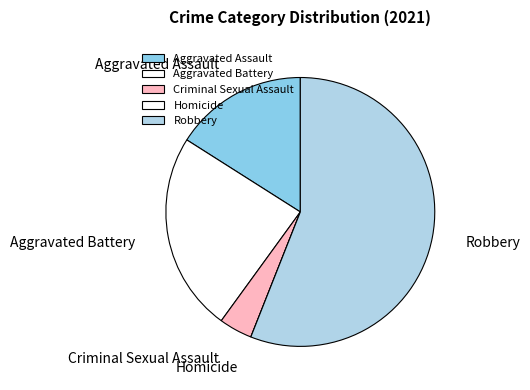

Which category has the biggest portion of the pie?

Robbery